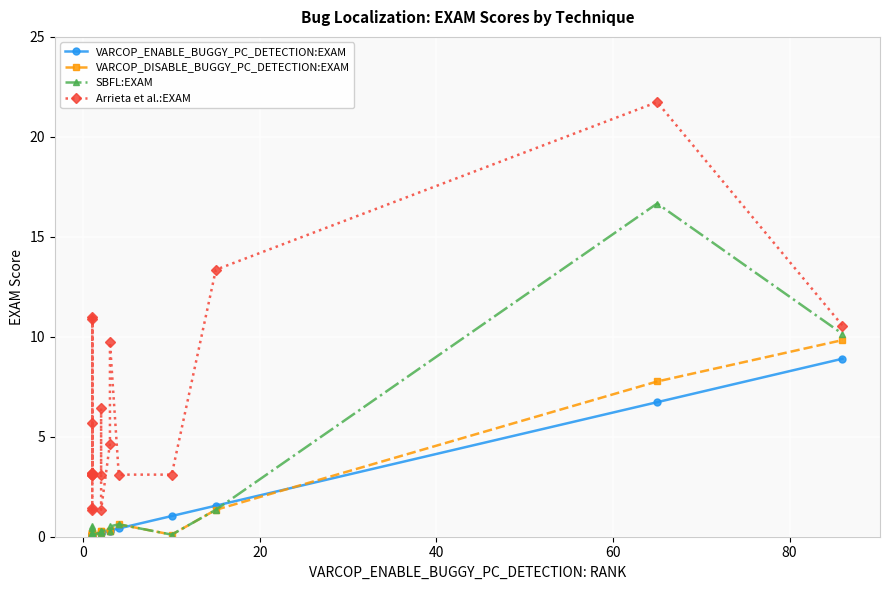

Count the number of categories in the chart.

20